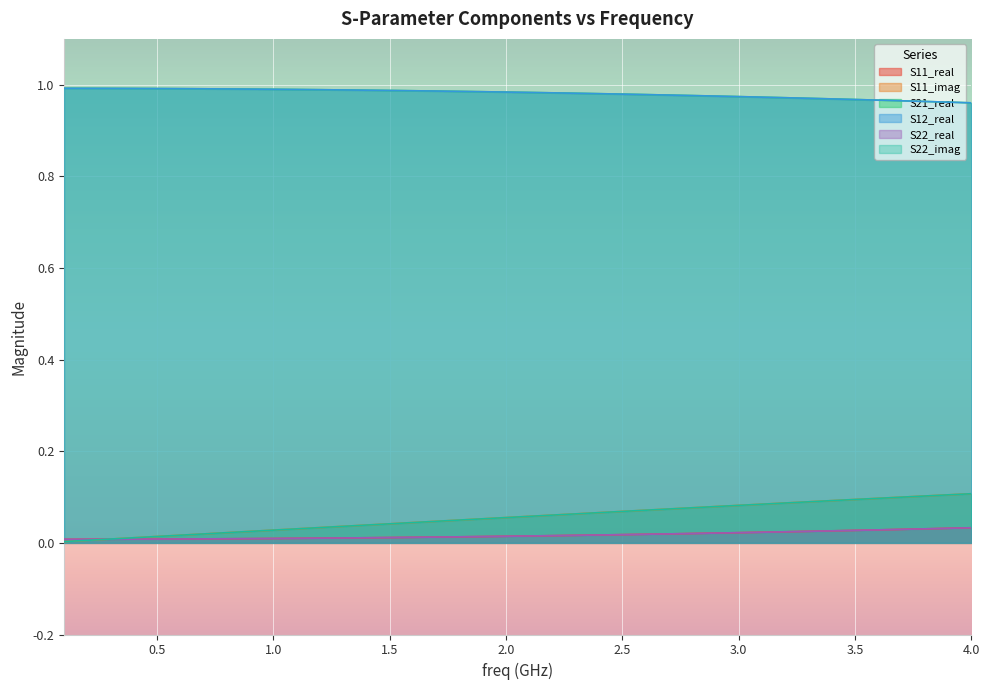

How many lines are shown in the chart?

6